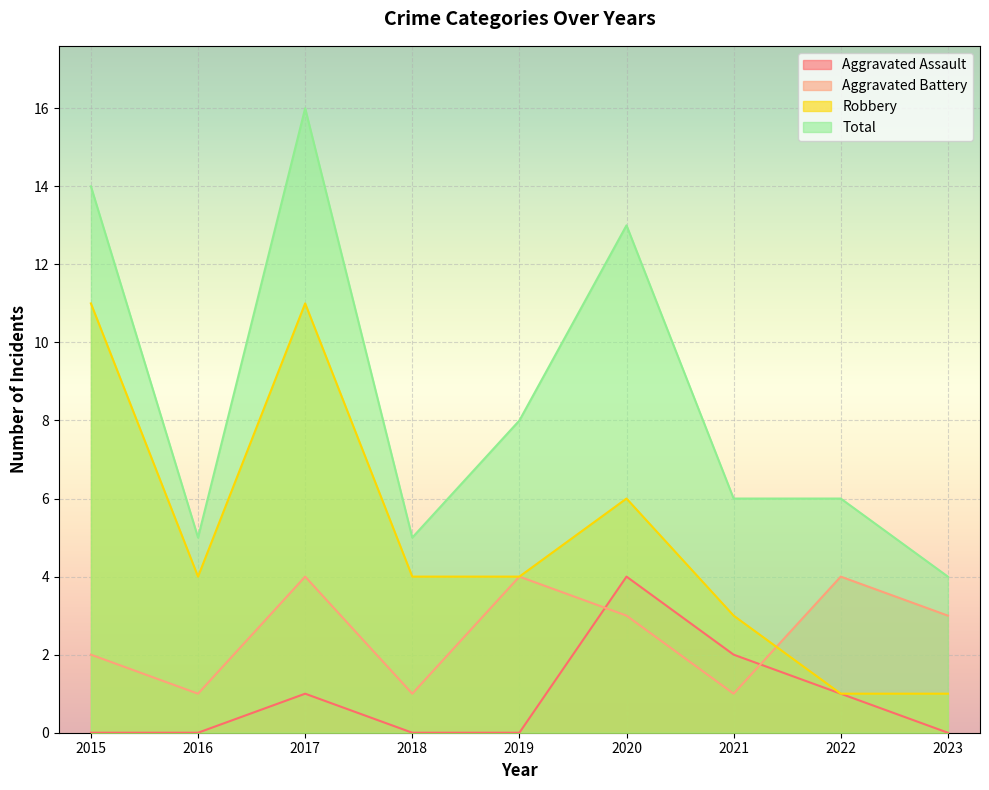

List the series in order of their peak value, highest first.

Total, Robbery, Aggravated Assault, Aggravated Battery